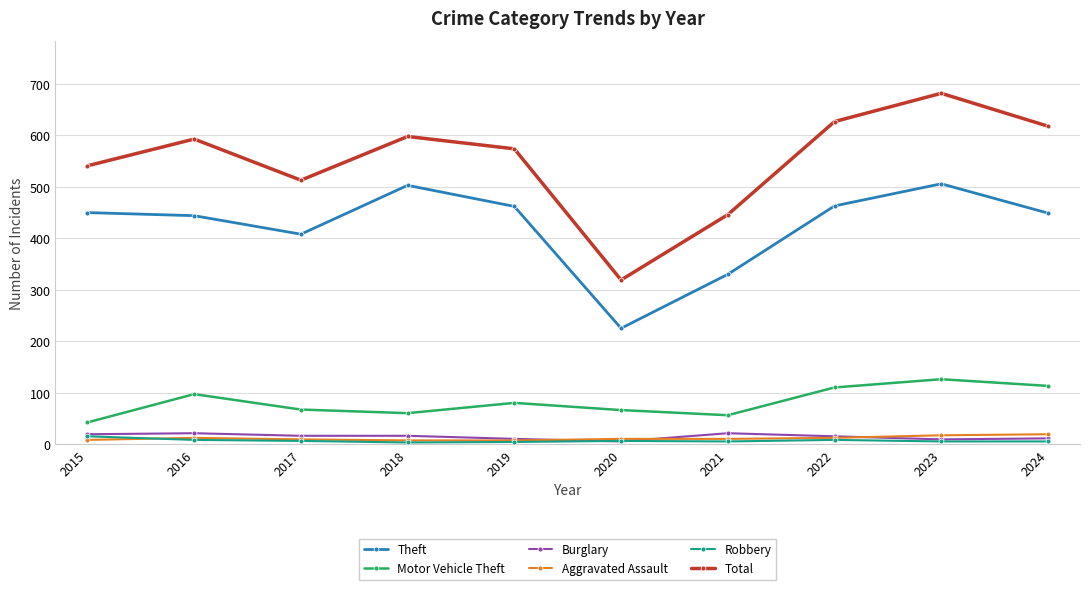

Is the value of Aggravated Assault at 2017 greater than the value of Total at 2015?

No